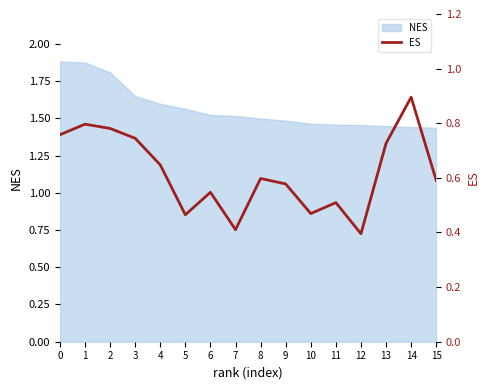

At which category does the chart reach its minimum across all series?

12